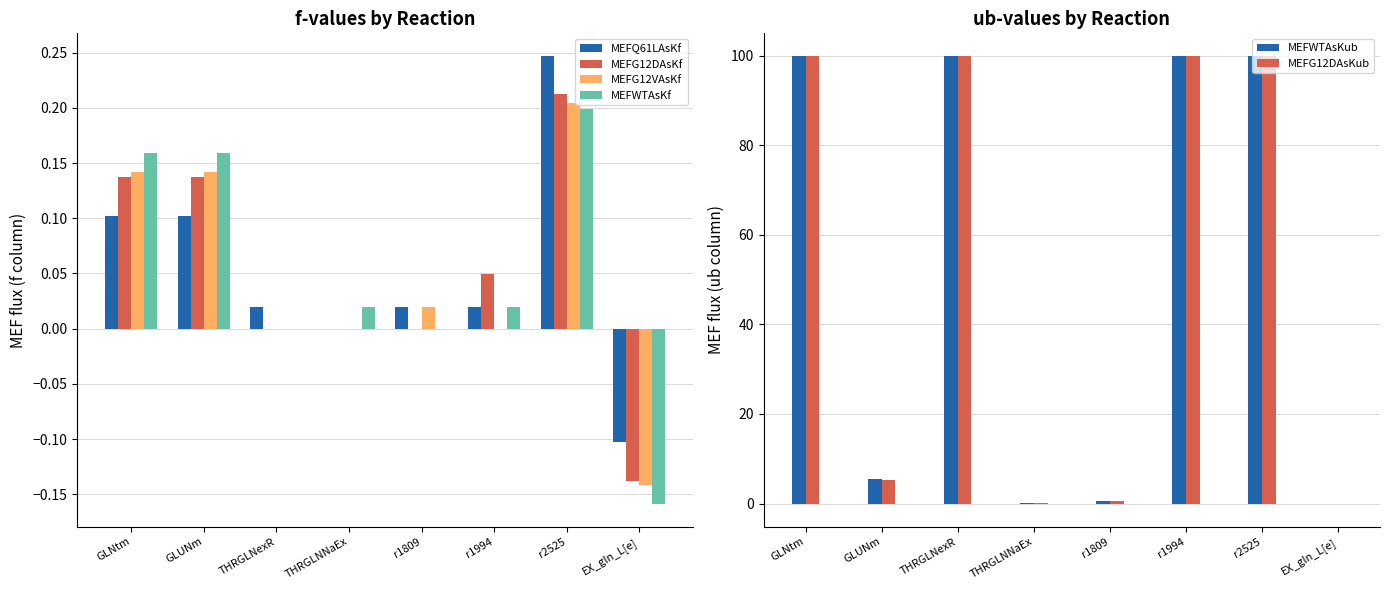

Where is MEFWTAsKf nearest to the value 0?

THRGLNexR